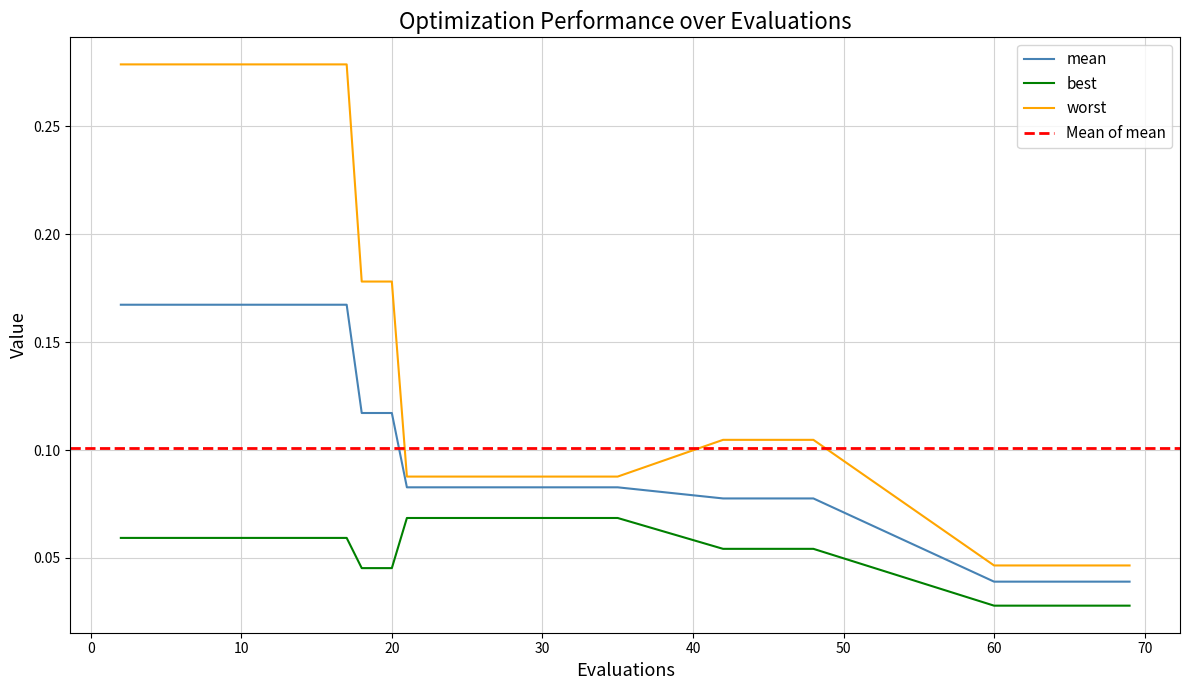

At how many categories does at least one series exceed 0?

30